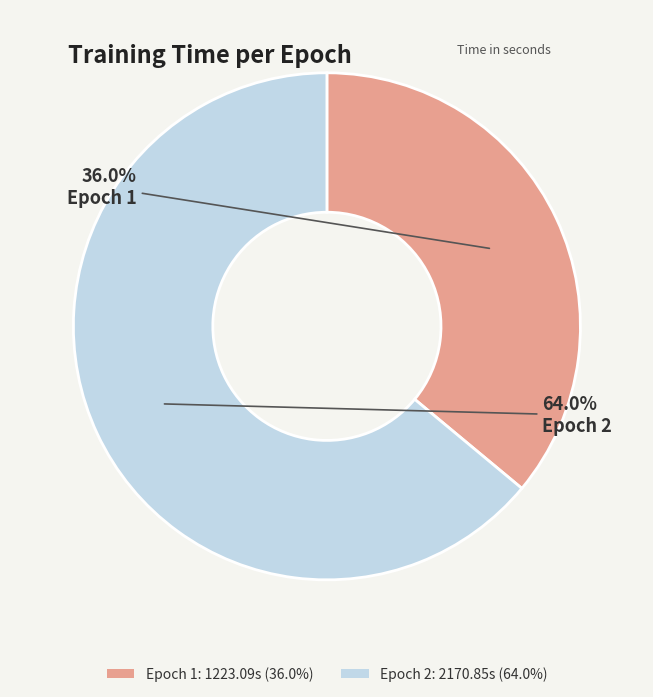

True or false: Epoch 2 accounts for 64% of the total.

True